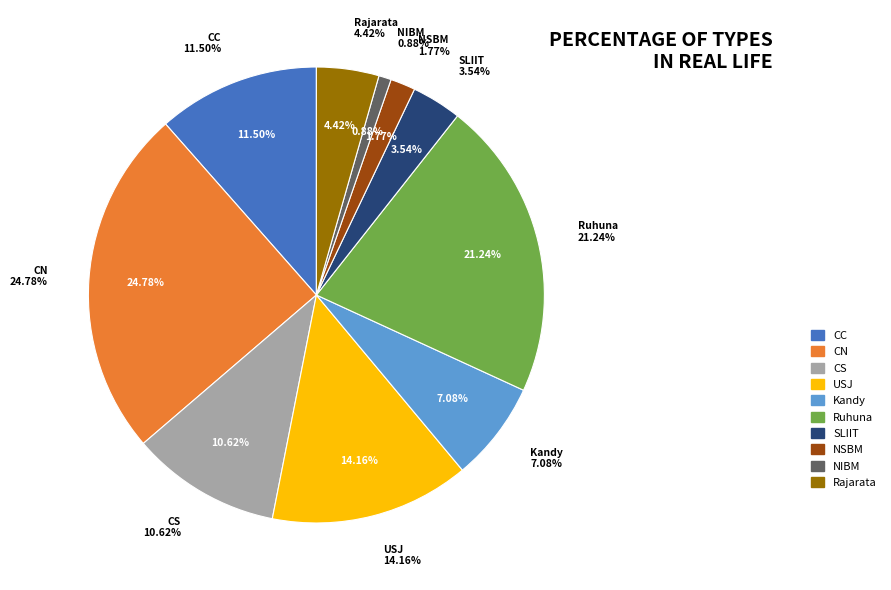

Does any single category account for the majority?

No